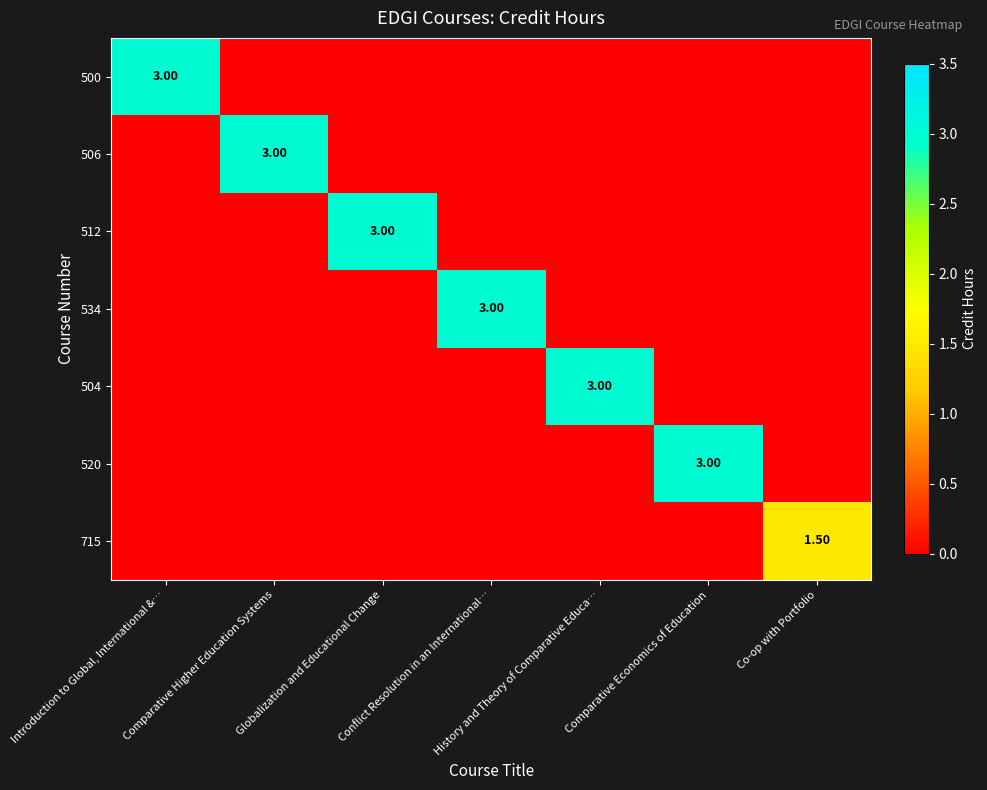

What is the difference between the highest and lowest values at History and Theory of Comparative Educa…?

3.0